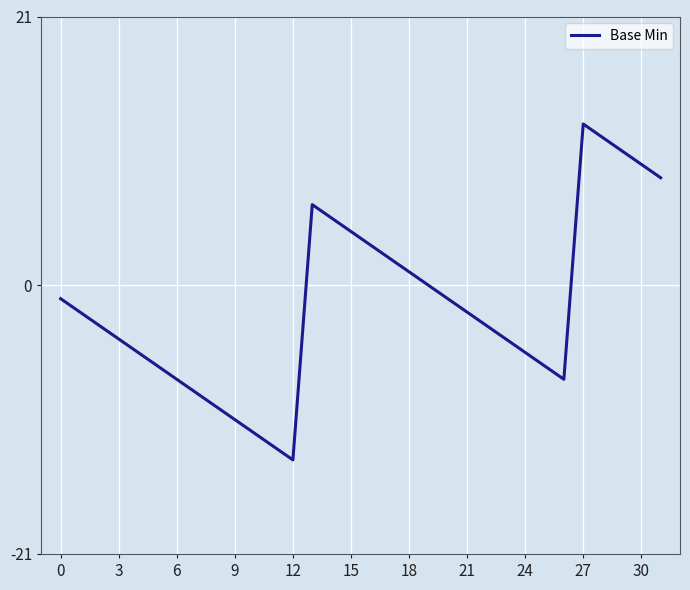

What is the maximum value shown in the chart?

12.6